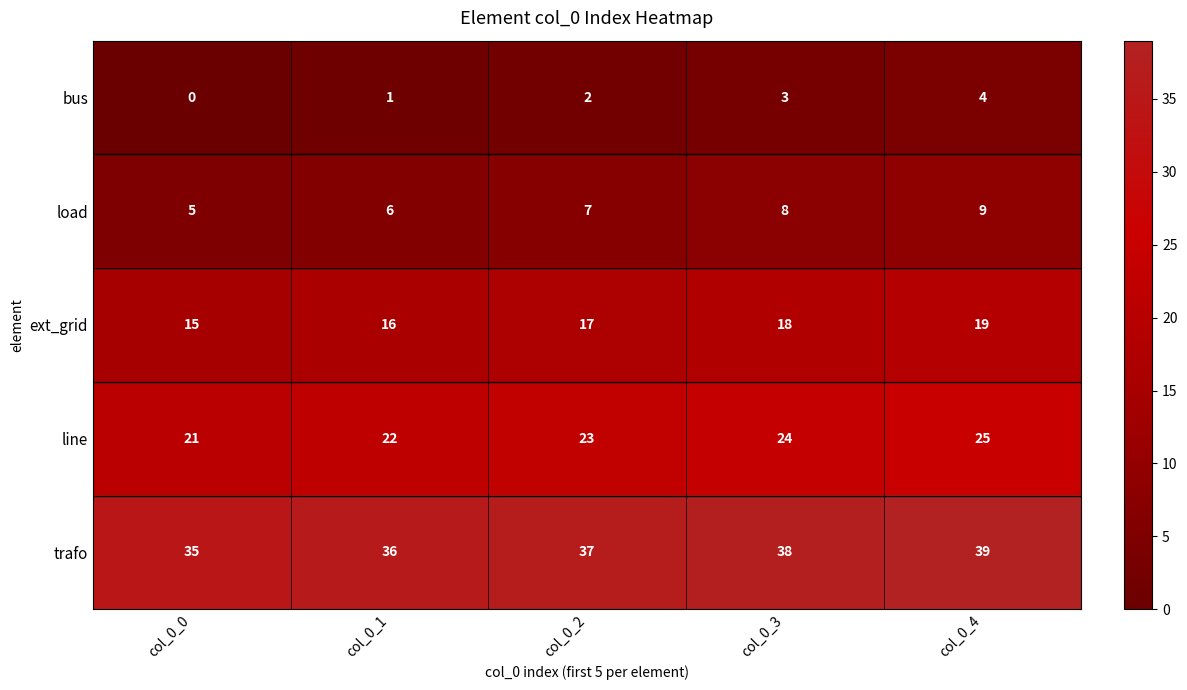

Which series has the largest total across all categories?

trafo